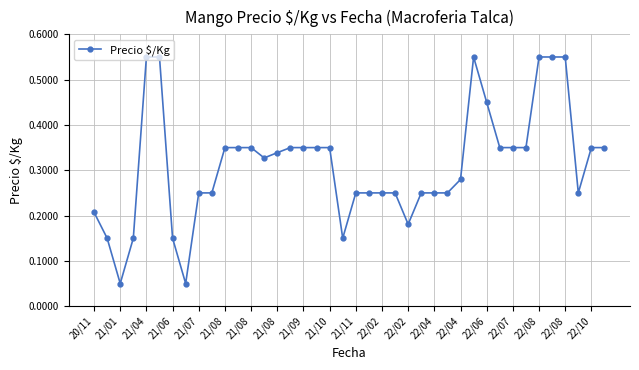

Count the values in the range 0 to 1.

40